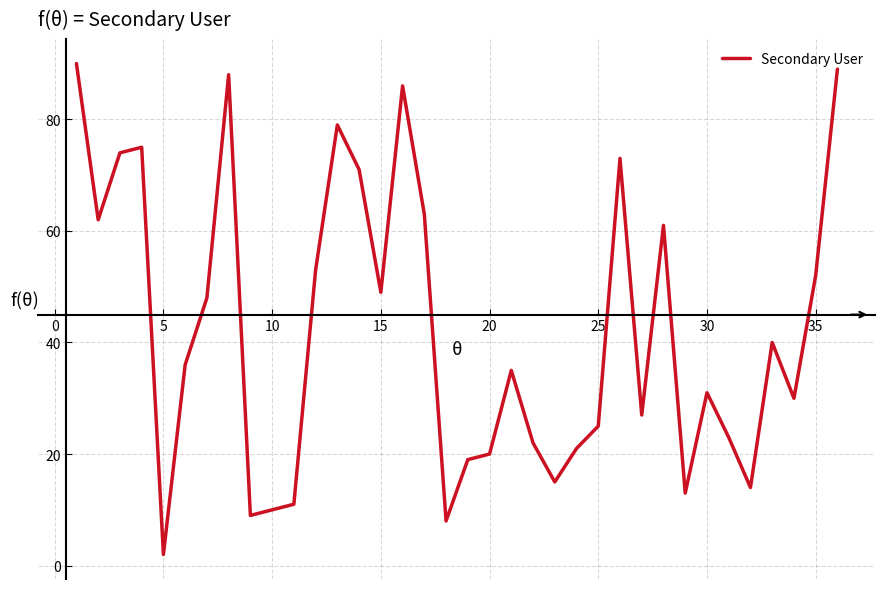

What is the greatest value displayed?

90